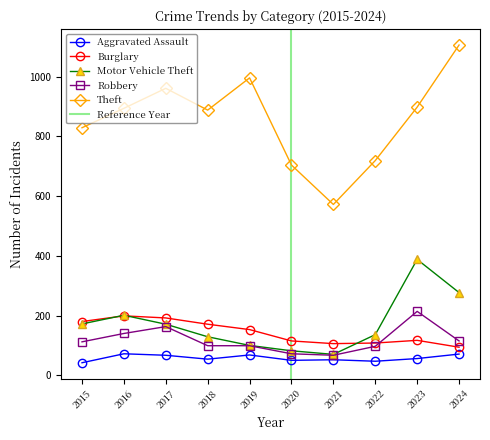

Reading left to right, what are all the values shown in this chart?

Aggravated Assault: 2015=42	2016=72	2017=67	2018=54	2019=68	2020=50	2021=52	2022=47	2023=56	2024=71
Burglary: 2015=180	2016=199	2017=192	2018=171	2019=153	2020=115	2021=106	2022=108	2023=117	2024=94
Motor Vehicle Theft: 2015=172	2016=201	2017=171	2018=129	2019=100	2020=82	2021=70	2022=136	2023=388	2024=277
Robbery: 2015=112	2016=140	2017=163	2018=99	2019=99	2020=72	2021=67	2022=97	2023=214	2024=115
Theft: 2015=829	2016=894	2017=961	2018=888	2019=996	2020=704	2021=572	2022=719	2023=898	2024=1106